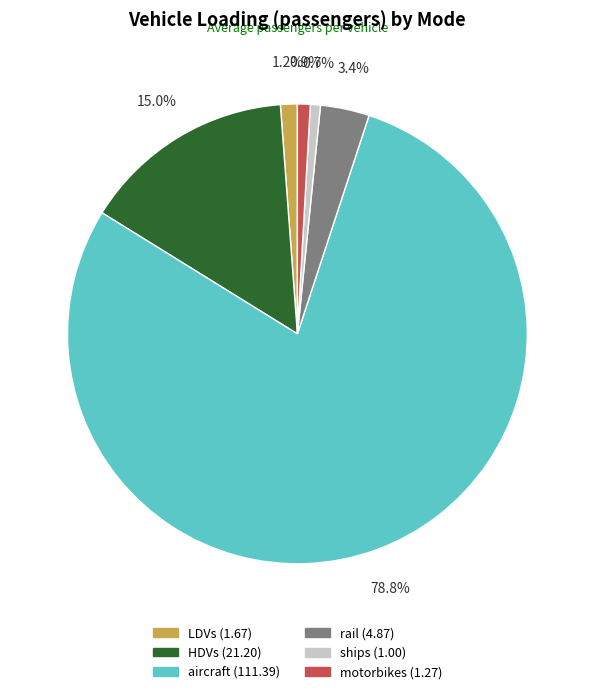

Do rail and motorbikes together represent more than half of the pie?

No